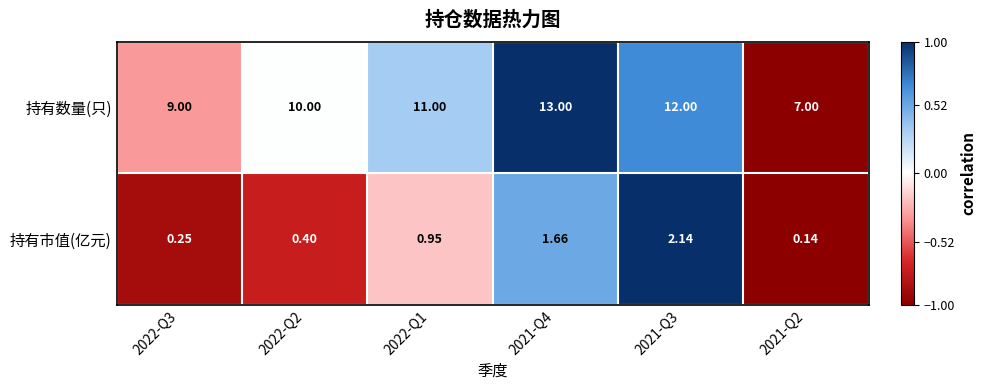

List the series in order of their peak value, lowest first.

持有市值(亿元), 持有数量(只)